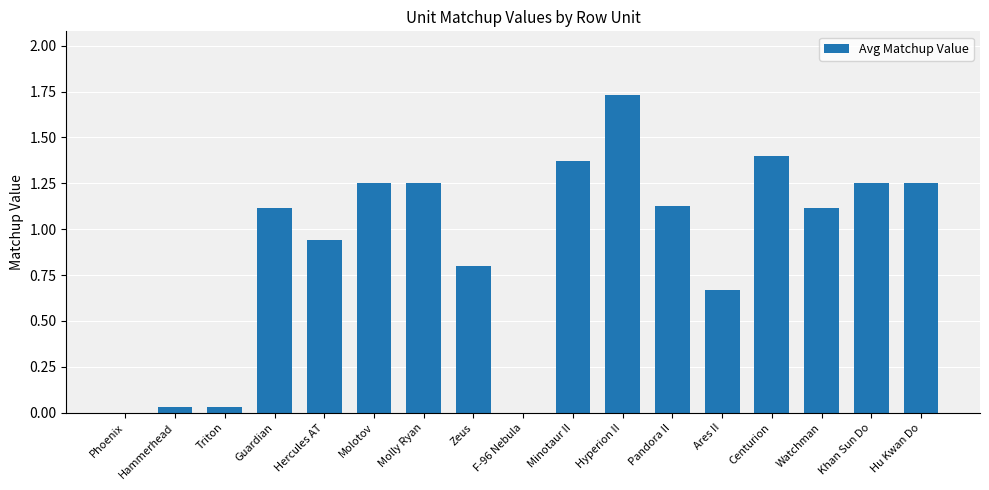

Count the number of data series in this chart.

1